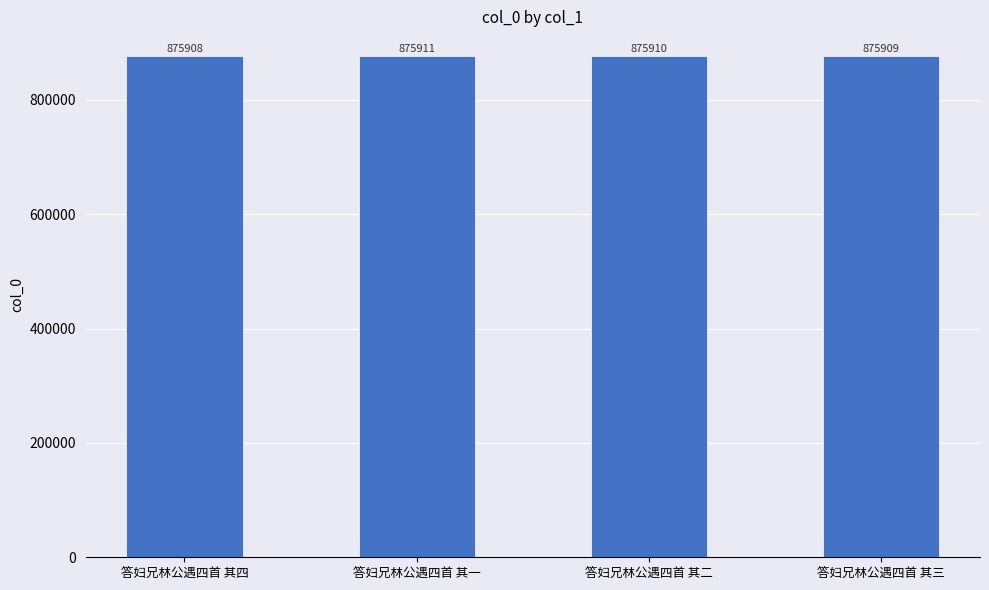

What is the label of the 3rd bar from the left?

答妇兄林公遇四首 其二